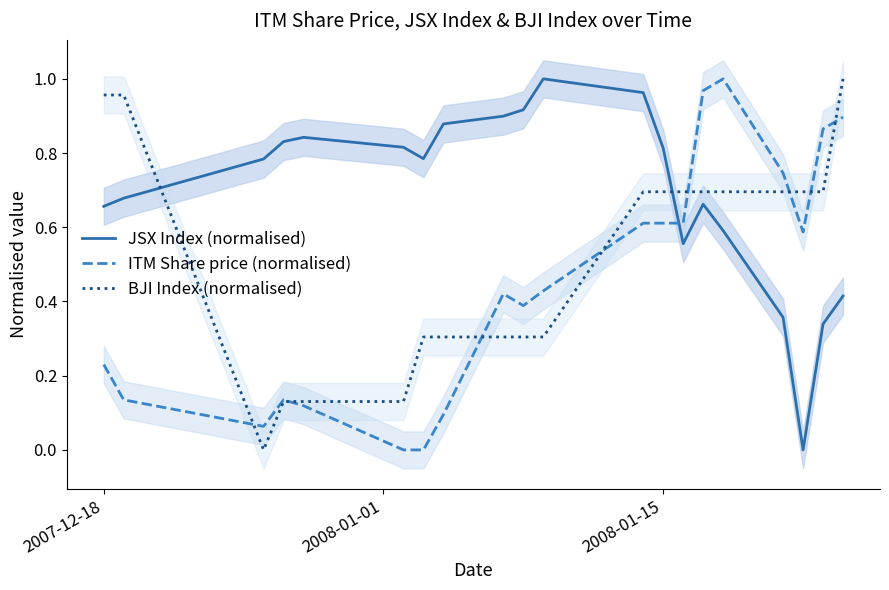

True or false: BJI Index (normalised) and ITM Share price (normalised) cross at least once.

True